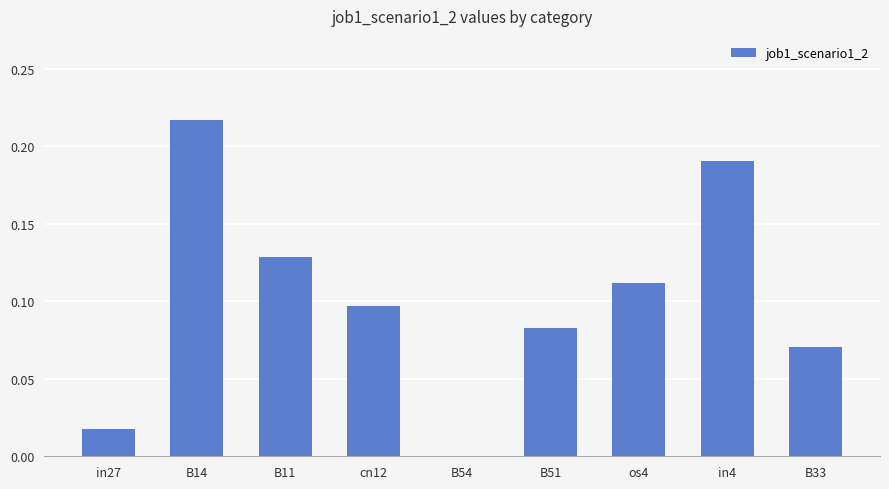

What is the sum of all values?

0.9